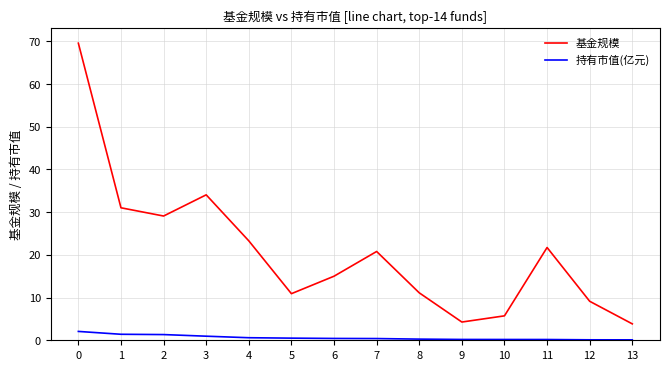

What is the average value of the 持有市值(亿元) series?

0.6